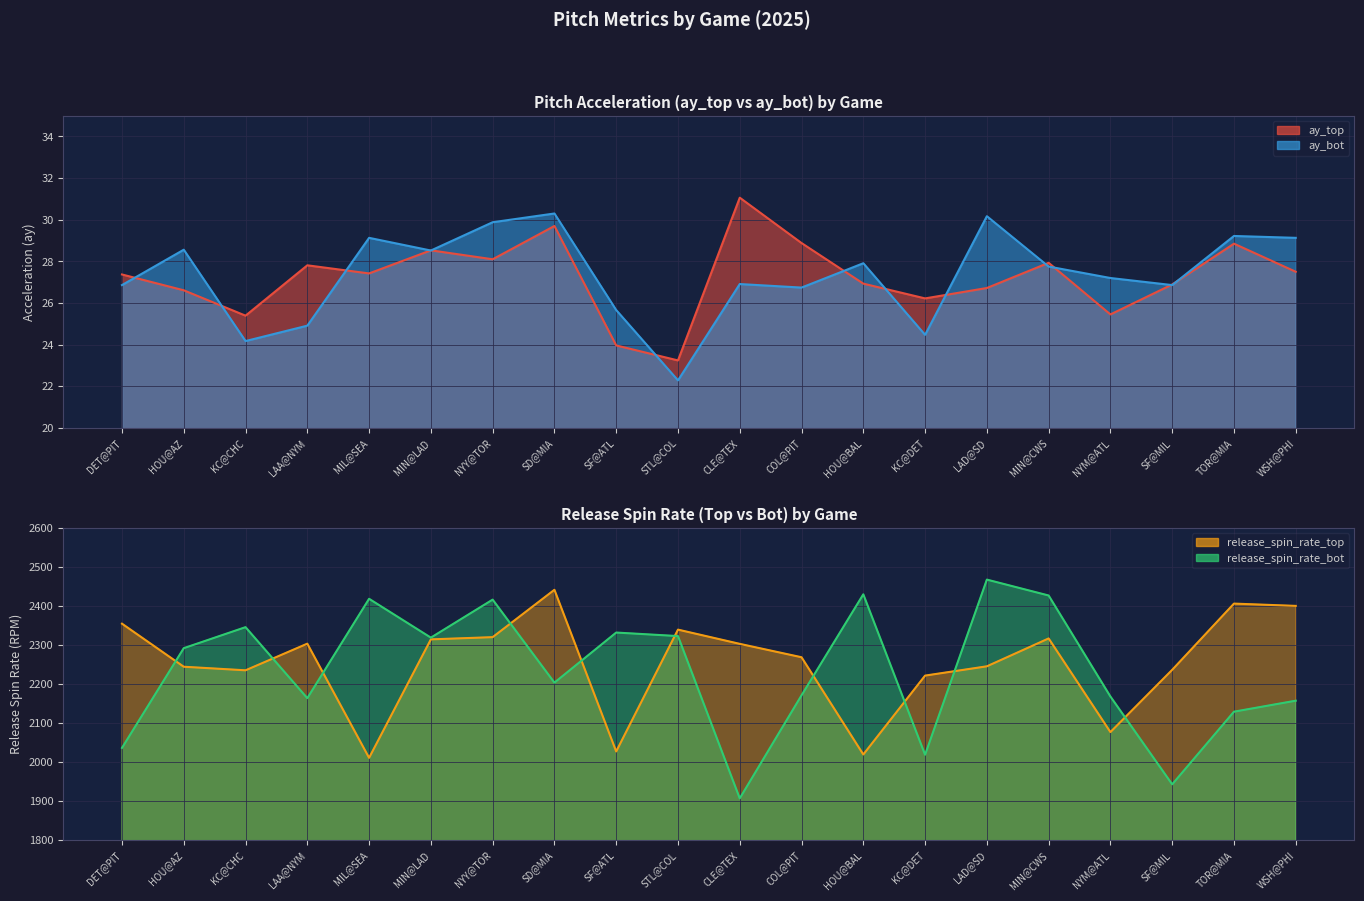

What is the sum of the release_spin_rate_top values at HOU@BAL and NYM@ATL?

4096.2